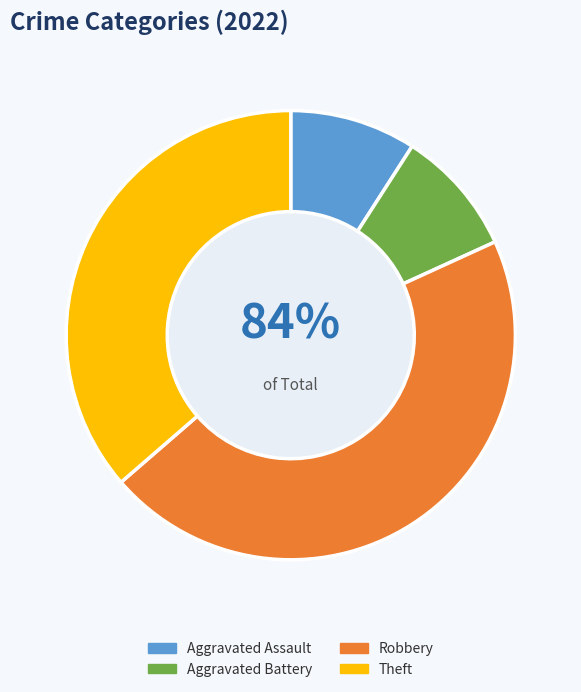

How much of the chart is everything except Robbery?

54.5%